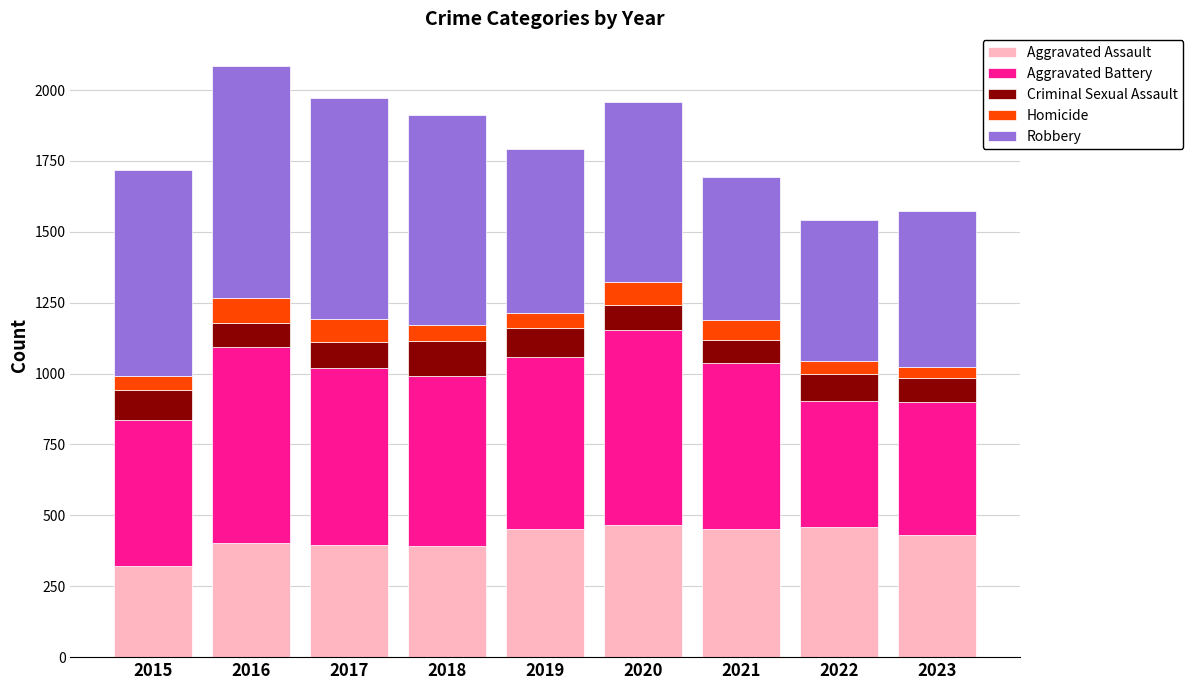

Are the bars horizontal?

No